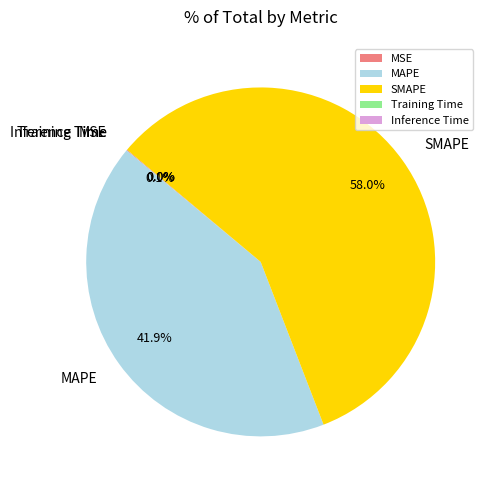

Which category has the biggest portion of the pie?

SMAPE